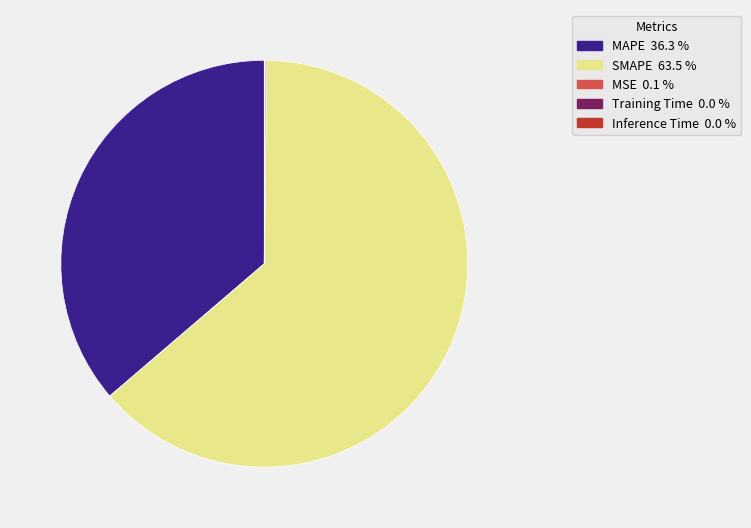

Does SMAPE account for over 50% of the chart?

Yes